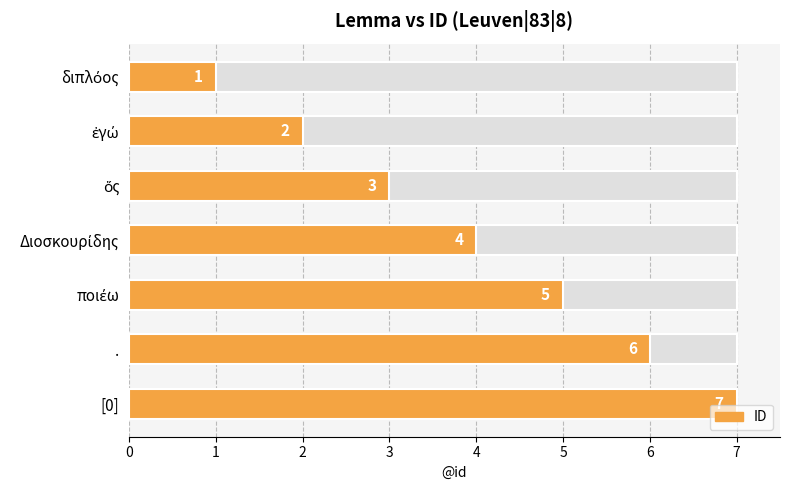

How many data points are above 4?

3